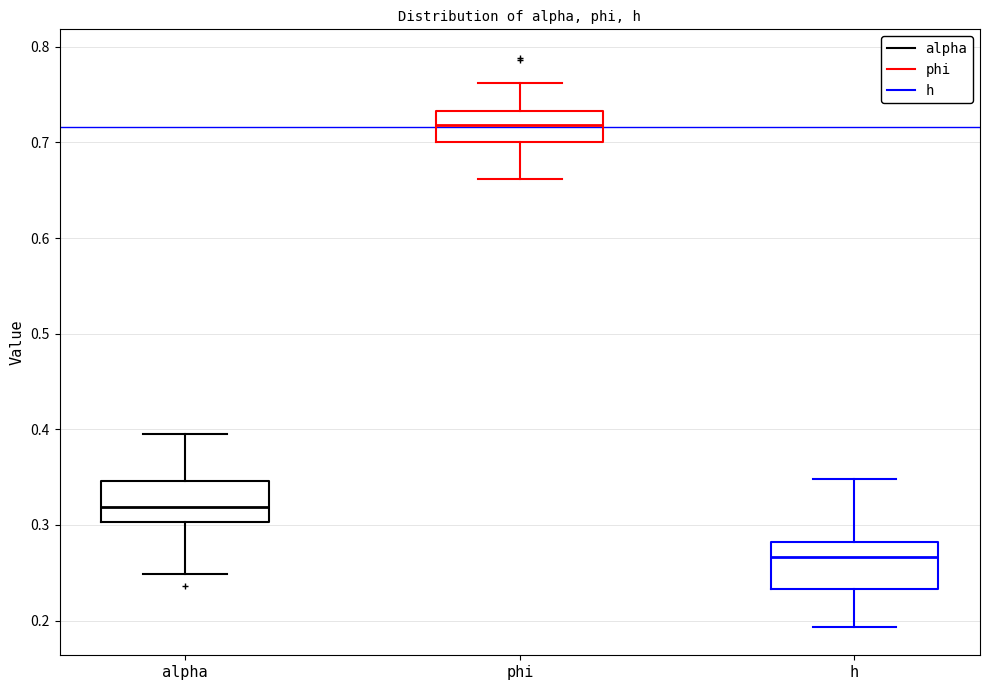

Where is the upper edge of the box for alpha on the y-axis? The values are not printed on the chart, so give them approximately, as read against the axis.

0.35